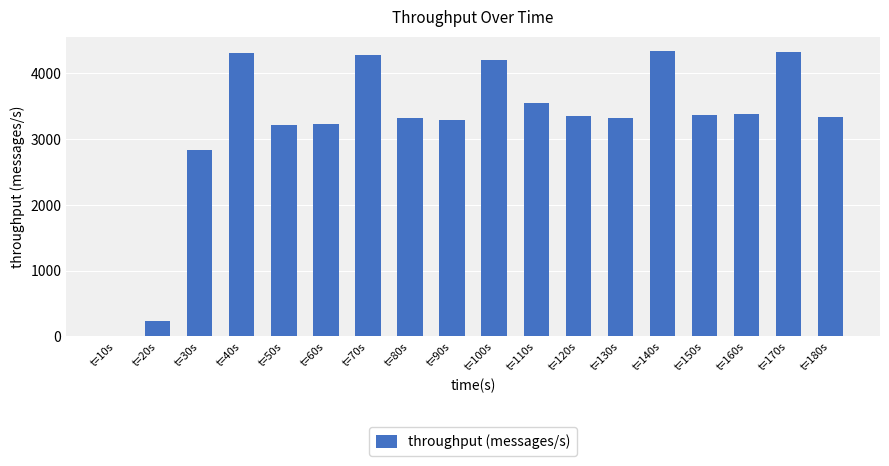

Does the chart contain stacked bars?

No